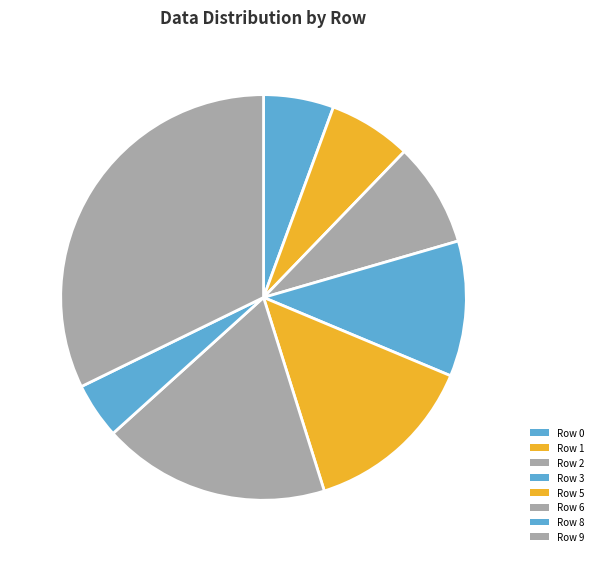

What is the smallest slice in the pie chart?

Row 8